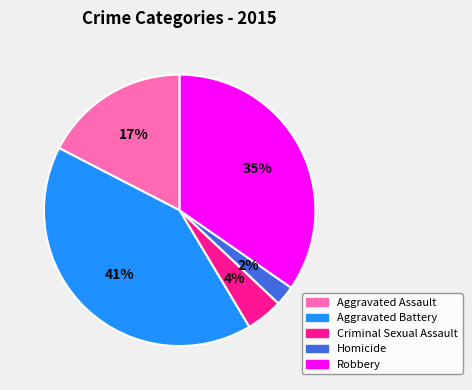

Rank the categories by value from highest to lowest.

Aggravated Battery, Robbery, Aggravated Assault, Criminal Sexual Assault, Homicide